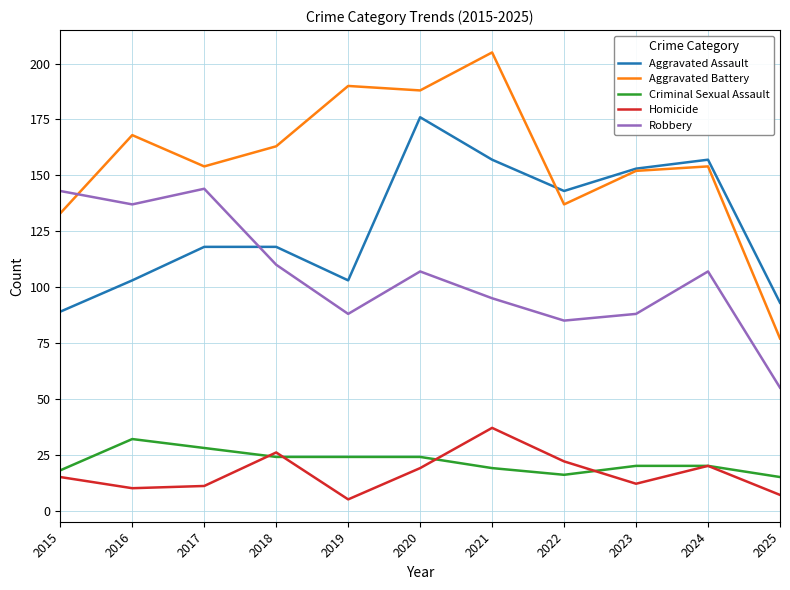

Between 2021 and 2022, which series saw the biggest shift?

Aggravated Battery